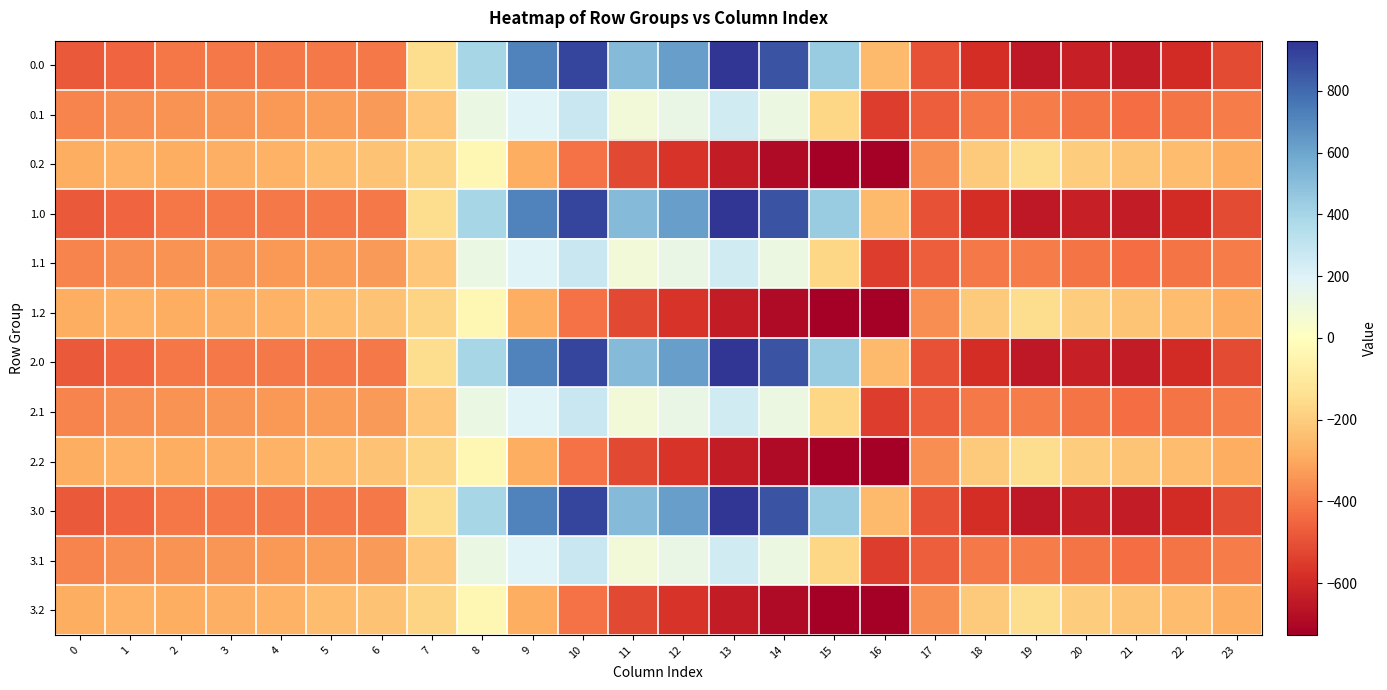

Reading left to right, extract all data points from this chart.

0.0: 0=-482.0	1=-449.5	2=-410.3	3=-404.4	4=-404.9	5=-403.8	6=-408.0	7=-150.1	8=395.3	9=716.9	10=916.2	11=516.0	12=619.4	13=962.7	14=870.3	15=443.0	16=-250.9	17=-494.8	18=-586.7	19=-649.2	20=-629.9	21=-638.4	22=-592.3	23=-511.3
0.1: 0=-384.6	1=-361.1	2=-347.9	3=-342.7	4=-339.6	5=-325.7	6=-332.2	7=-217.1	8=125.2	9=191.1	10=274.1	11=87.0	12=134.6	13=241.5	14=113.7	15=-173.1	16=-547.3	17=-466.6	18=-405.4	19=-400.2	20=-414.5	21=-432.4	22=-419.9	23=-399.4
0.2: 0=-287.1	1=-272.7	2=-285.5	3=-281.0	4=-274.4	5=-245.0	6=-228.8	7=-176.6	8=-35.3	9=-288.5	10=-423.5	11=-520.6	12=-571.2	13=-640.4	14=-687.4	15=-725.8	16=-726.6	17=-362.4	18=-210.0	19=-151.0	20=-199.2	21=-226.4	22=-247.4	23=-287.5
1.0: 0=-482.0	1=-449.5	2=-410.3	3=-404.4	4=-404.9	5=-403.8	6=-408.0	7=-150.1	8=395.3	9=716.9	10=916.2	11=516.0	12=619.4	13=962.7	14=870.3	15=443.0	16=-250.9	17=-494.8	18=-586.7	19=-649.2	20=-629.9	21=-638.4	22=-592.3	23=-511.3
1.1: 0=-384.6	1=-361.1	2=-347.9	3=-342.7	4=-339.6	5=-325.7	6=-332.2	7=-217.1	8=125.2	9=191.1	10=274.1	11=87.0	12=134.6	13=241.5	14=113.7	15=-173.1	16=-547.3	17=-466.6	18=-405.4	19=-400.2	20=-414.5	21=-432.4	22=-419.9	23=-399.4
1.2: 0=-287.1	1=-272.7	2=-285.5	3=-281.0	4=-274.4	5=-245.0	6=-228.8	7=-176.6	8=-35.3	9=-288.5	10=-423.5	11=-520.6	12=-571.2	13=-640.4	14=-687.4	15=-725.8	16=-726.6	17=-362.4	18=-210.0	19=-151.0	20=-199.2	21=-226.4	22=-247.4	23=-287.5
2.0: 0=-482.0	1=-449.5	2=-410.3	3=-404.4	4=-404.9	5=-403.8	6=-408.0	7=-150.1	8=395.3	9=716.9	10=916.2	11=516.0	12=619.4	13=962.7	14=870.3	15=443.0	16=-250.9	17=-494.8	18=-586.7	19=-649.2	20=-629.9	21=-638.4	22=-592.3	23=-511.3
2.1: 0=-384.6	1=-361.1	2=-347.9	3=-342.7	4=-339.6	5=-325.7	6=-332.2	7=-217.1	8=125.2	9=191.1	10=274.1	11=87.0	12=134.6	13=241.5	14=113.7	15=-173.1	16=-547.3	17=-466.6	18=-405.4	19=-400.2	20=-414.5	21=-432.4	22=-419.9	23=-399.4
2.2: 0=-287.1	1=-272.7	2=-285.5	3=-281.0	4=-274.4	5=-245.0	6=-228.8	7=-176.6	8=-35.3	9=-288.5	10=-423.5	11=-520.6	12=-571.2	13=-640.4	14=-687.4	15=-725.8	16=-726.6	17=-362.4	18=-210.0	19=-151.0	20=-199.2	21=-226.4	22=-247.4	23=-287.5
3.0: 0=-482.0	1=-449.5	2=-410.3	3=-404.4	4=-404.9	5=-403.8	6=-408.0	7=-150.1	8=395.3	9=716.9	10=916.2	11=516.0	12=619.4	13=962.7	14=870.3	15=443.0	16=-250.9	17=-494.8	18=-586.7	19=-649.2	20=-629.9	21=-638.4	22=-592.3	23=-511.3
3.1: 0=-384.6	1=-361.1	2=-347.9	3=-342.7	4=-339.6	5=-325.7	6=-332.2	7=-217.1	8=125.2	9=191.1	10=274.1	11=87.0	12=134.6	13=241.5	14=113.7	15=-173.1	16=-547.3	17=-466.6	18=-405.4	19=-400.2	20=-414.5	21=-432.4	22=-419.9	23=-399.4
3.2: 0=-287.1	1=-272.7	2=-285.5	3=-281.0	4=-274.4	5=-245.0	6=-228.8	7=-176.6	8=-35.3	9=-288.5	10=-423.5	11=-520.6	12=-571.2	13=-640.4	14=-687.4	15=-725.8	16=-726.6	17=-362.4	18=-210.0	19=-151.0	20=-199.2	21=-226.4	22=-247.4	23=-287.5